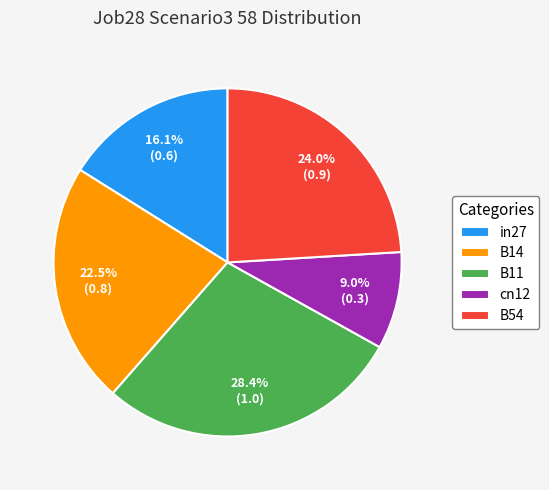

True or false: in27 accounts for 16% of the total.

True